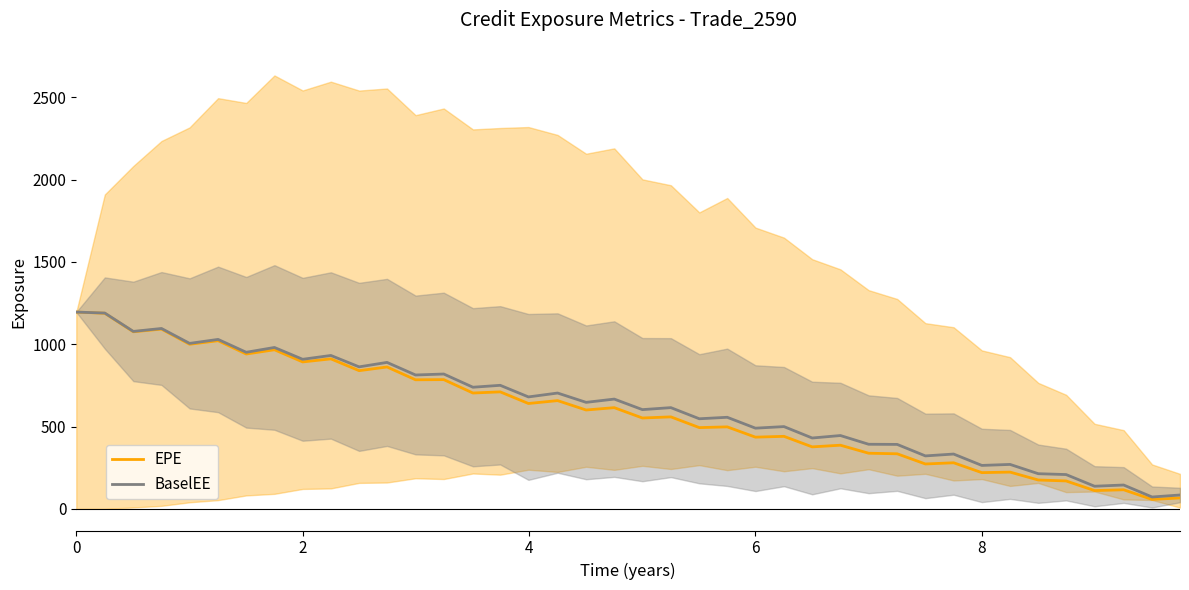

Does the chart display data point markers on the line(s)?

No